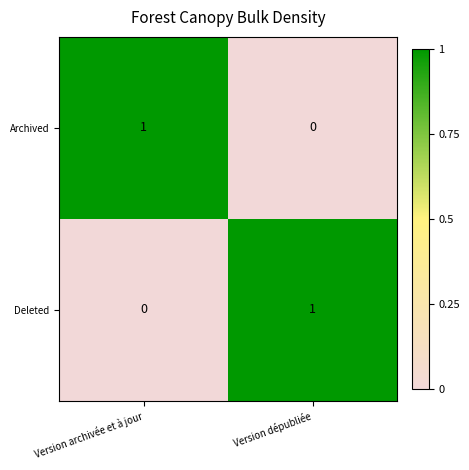

At which label is Archived closest to 0?

Version dépubliée